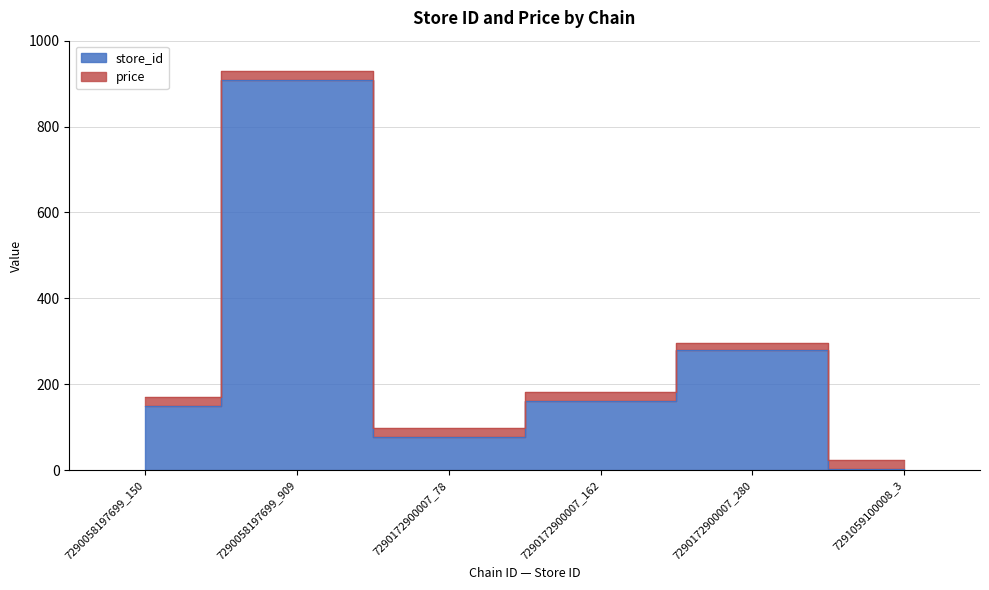

The chart shows a value of 52 at 7290172900007_162. True or false?

False